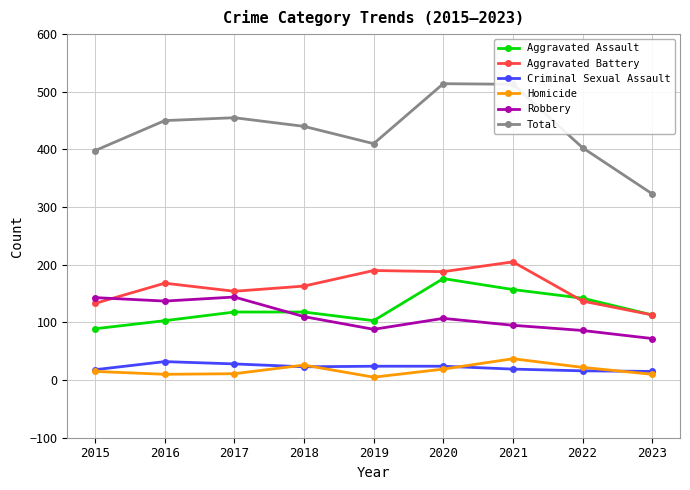

Where does the Total series first go above 440?

2016